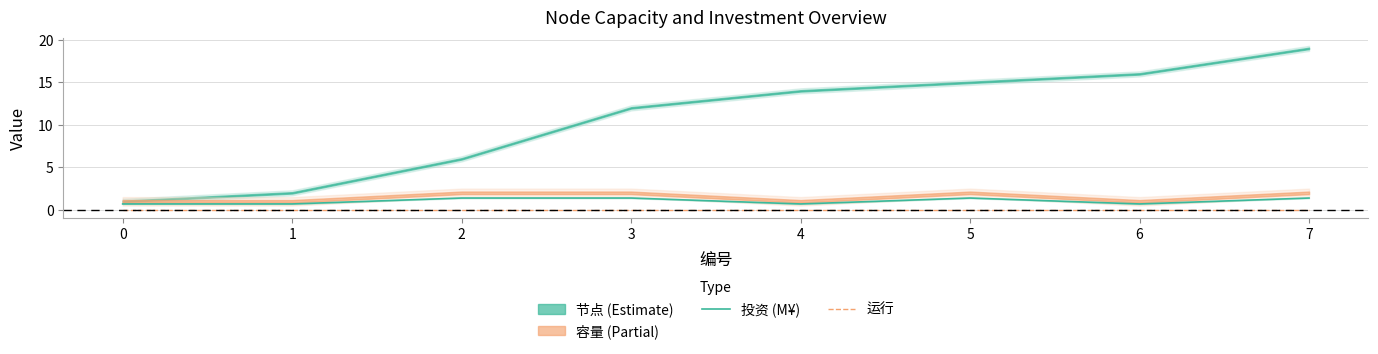

At which label does 投资 (M¥) first exceed 1?

2